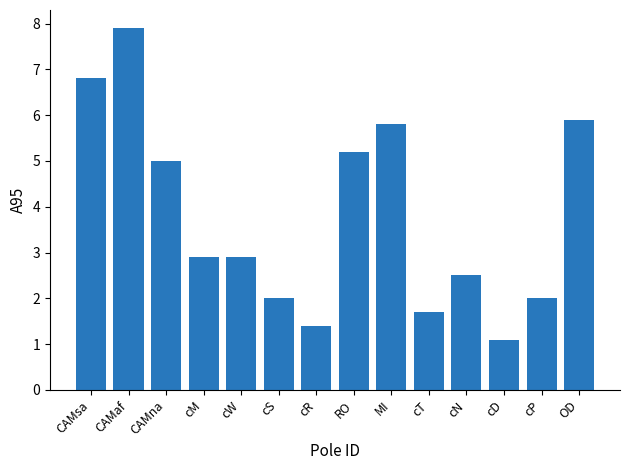

Are the bars horizontal?

No